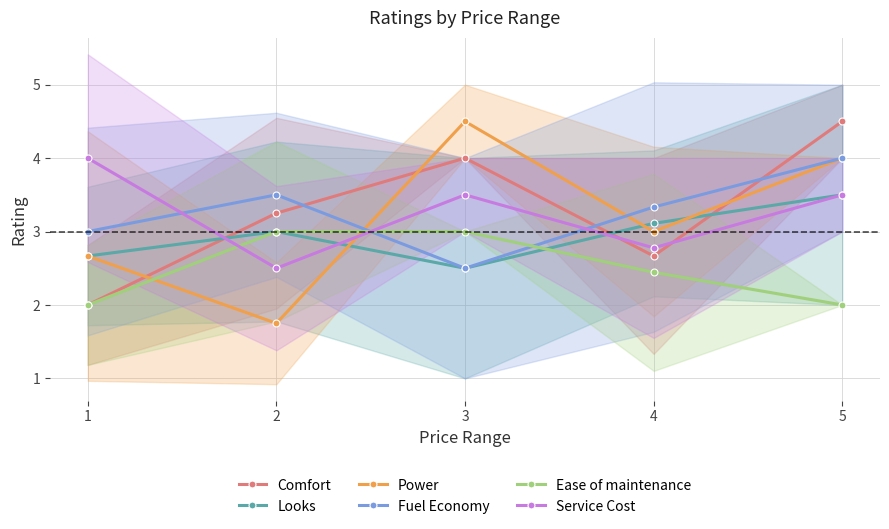

What is the difference between the maximum and minimum values in the Ease of maintenance series?

1.0